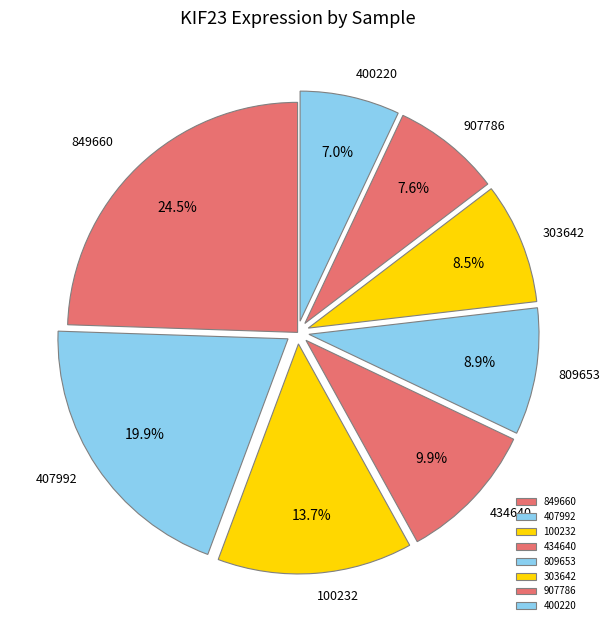

Which category has the smallest portion of the pie?

400220